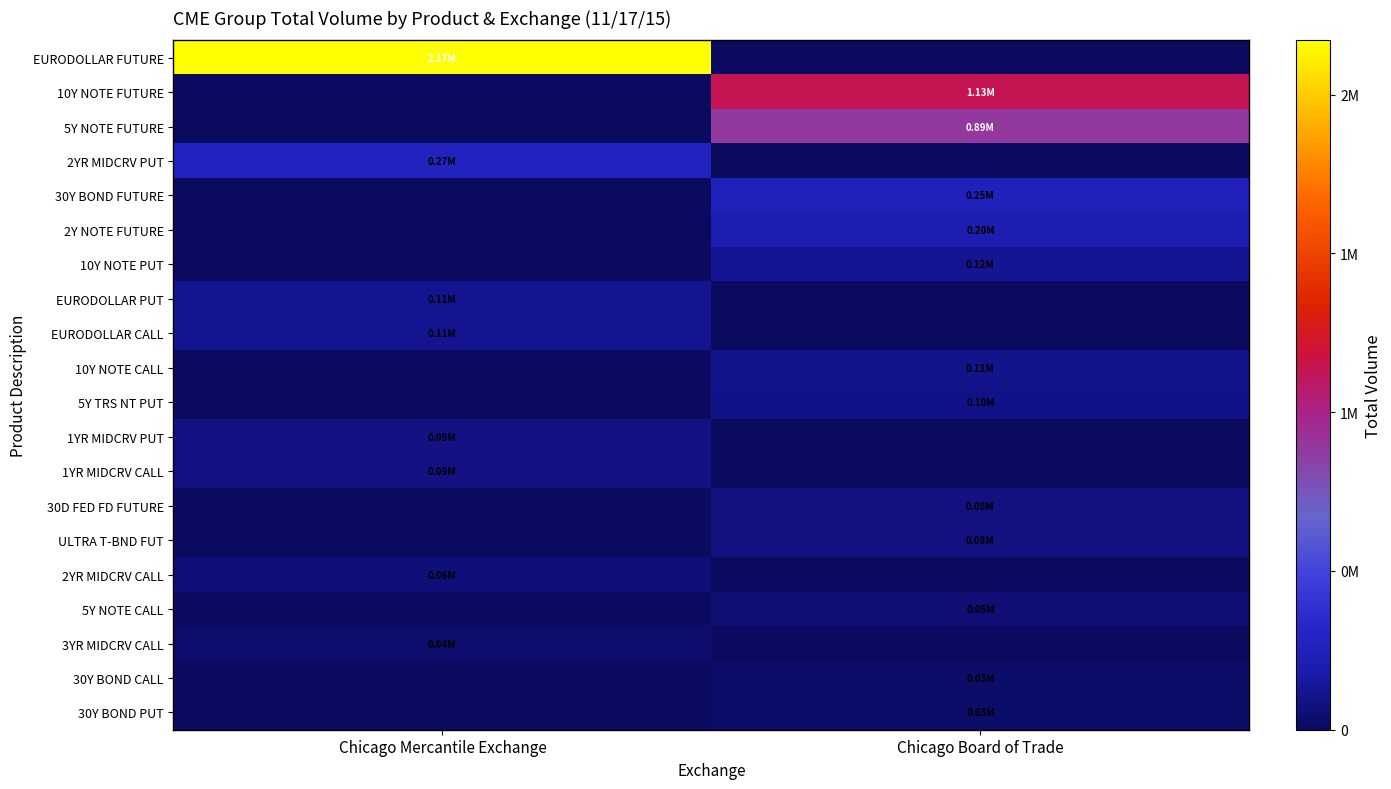

What is the maximum value shown in the chart?

2170665